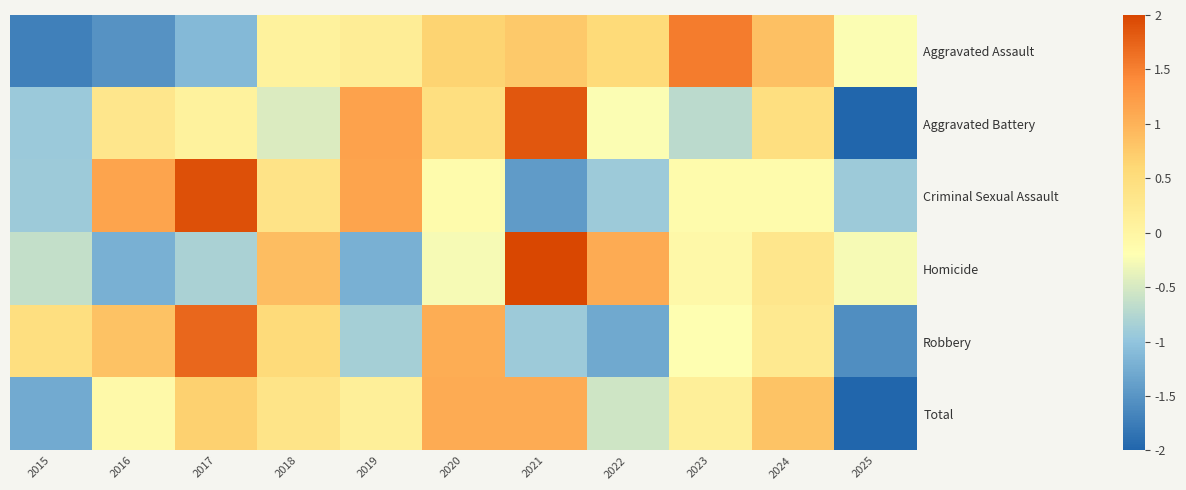

Reading right to left, what are all the values shown in this chart?

Aggravated Assault: 2025=-0.2	2024=0.9	2023=1.5	2022=0.6	2021=0.8	2020=0.7	2019=0.2	2018=0.1	2017=-1.1	2016=-1.5	2015=-1.7
Aggravated Battery: 2025=-2.0	2024=0.5	2023=-0.7	2022=-0.2	2021=1.9	2020=0.5	2019=1.2	2018=-0.5	2017=0.1	2016=0.3	2015=-0.9
Criminal Sexual Assault: 2025=-0.9	2024=-0.1	2023=-0.1	2022=-0.9	2021=-1.4	2020=-0.1	2019=1.1	2018=0.4	2017=1.9	2016=1.1	2015=-0.9
Homicide: 2025=-0.3	2024=0.3	2023=-0.1	2022=1.1	2021=2.2	2020=-0.3	2019=-1.2	2018=0.9	2017=-0.8	2016=-1.2	2015=-0.6
Robbery: 2025=-1.6	2024=0.2	2023=-0.2	2022=-1.3	2021=-0.9	2020=1.0	2019=-0.8	2018=0.5	2017=1.7	2016=0.8	2015=0.5
Total: 2025=-2.3	2024=0.8	2023=0.1	2022=-0.6	2021=1.1	2020=1.1	2019=0.1	2018=0.3	2017=0.7	2016=-0.1	2015=-1.3